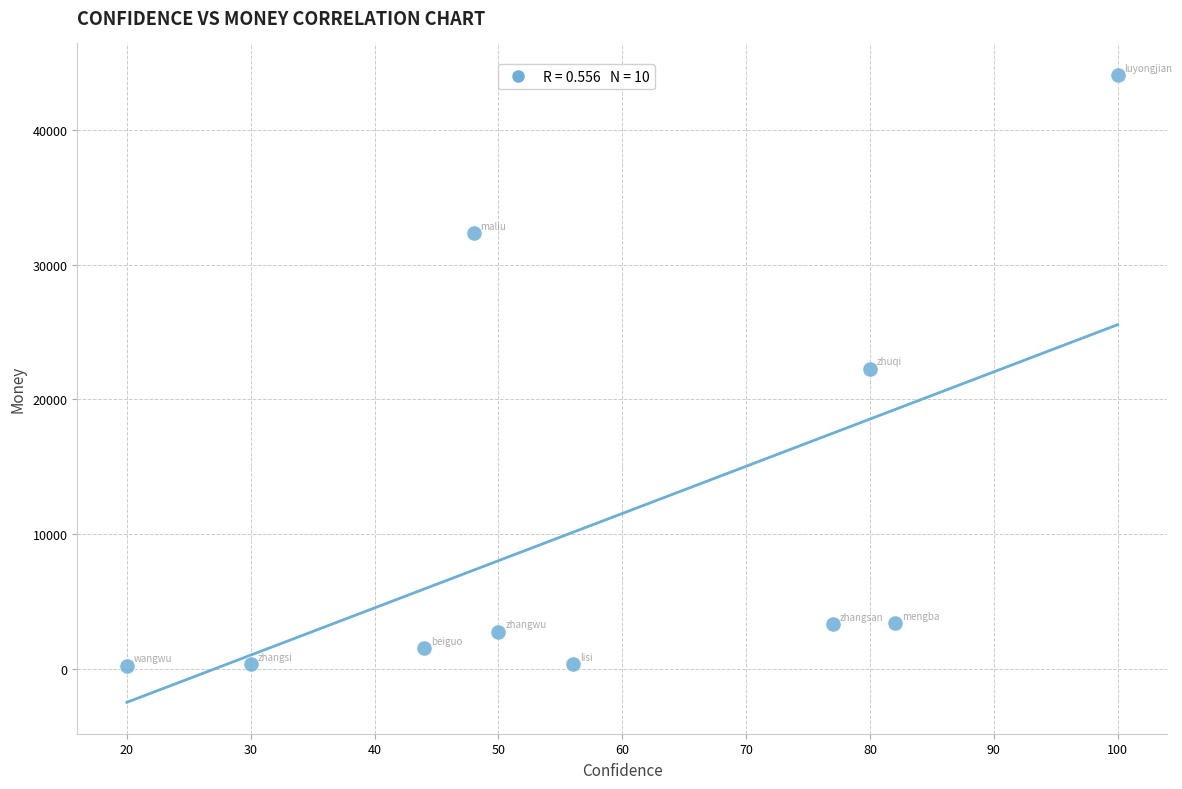

What is the range of X values (max minus min)?

80.0